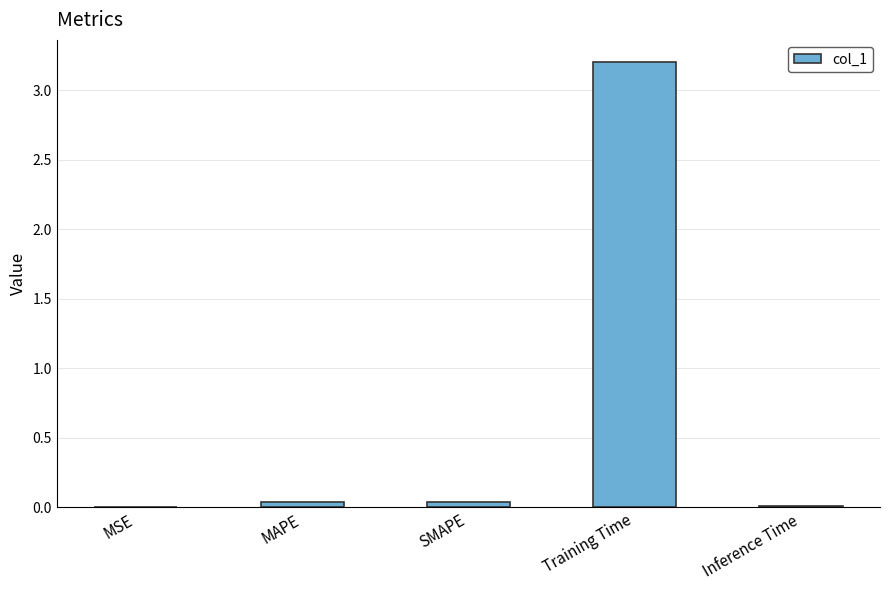

True or false: the data shows 0.0 at MSE.

True